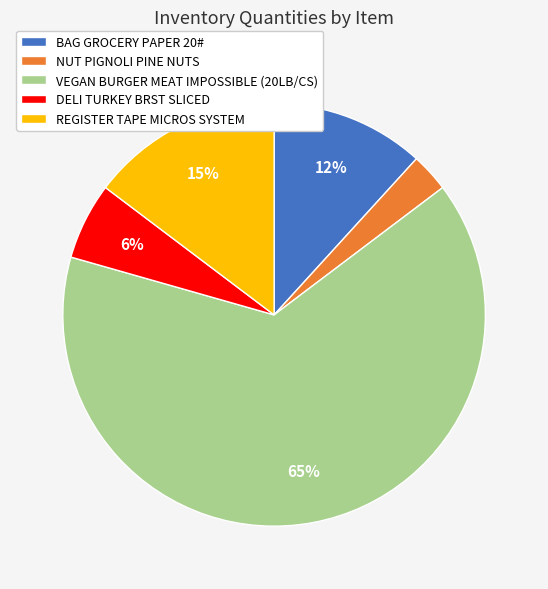

To the nearest percent, what is the average slice percentage?

20%